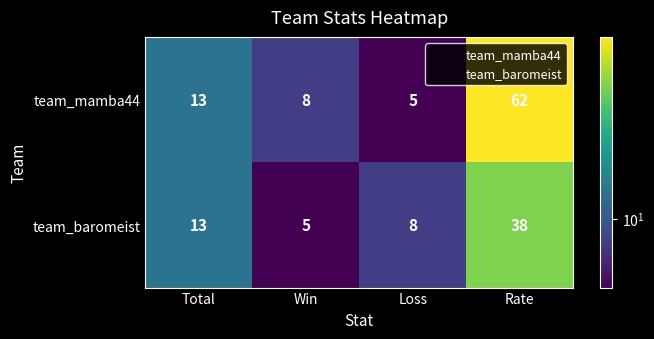

List the series in order of their peak value, highest first.

team_mamba44, team_baromeist